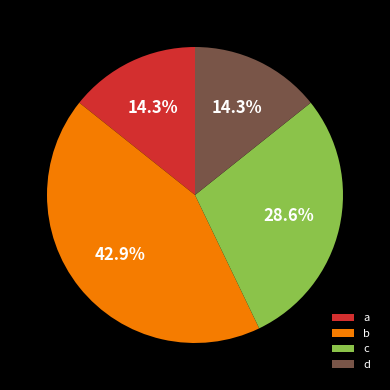

To the nearest percent, what portion does a represent?

14%